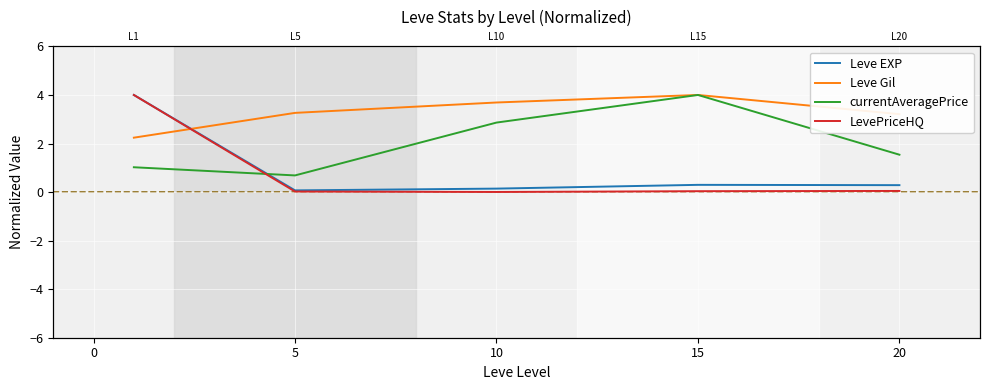

What is the difference between the second highest and minimum values in the currentAveragePrice series?

2.2